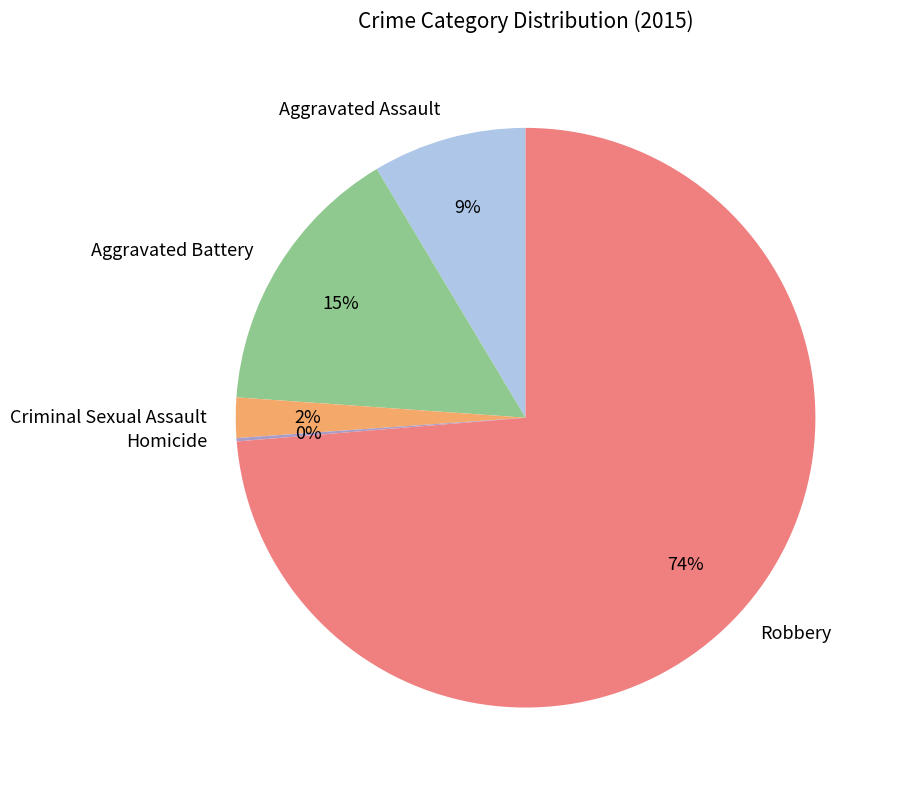

Which slice is the largest?

Robbery